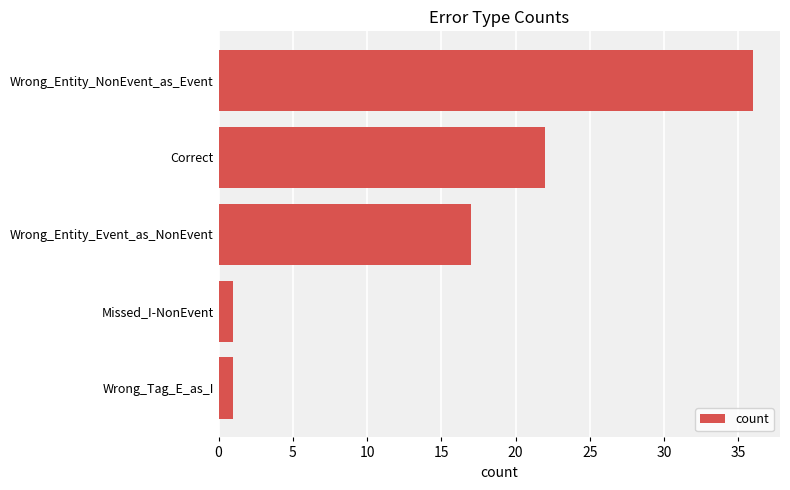

What is the maximum value shown in the chart?

36